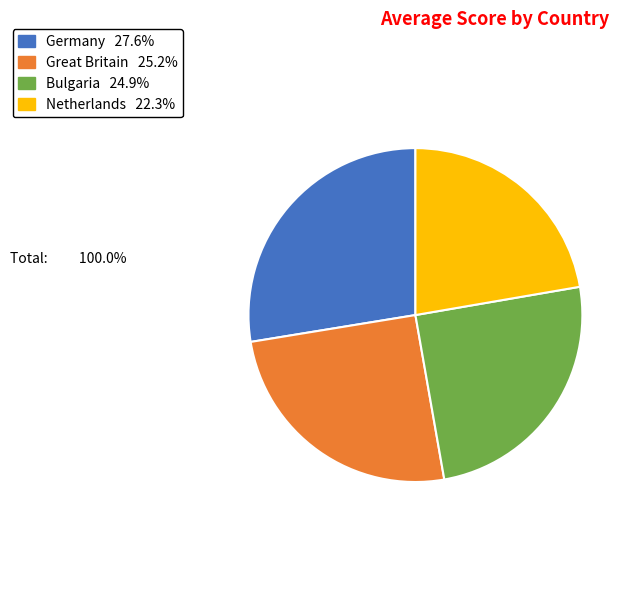

Does Netherlands represent more than half of the total?

No